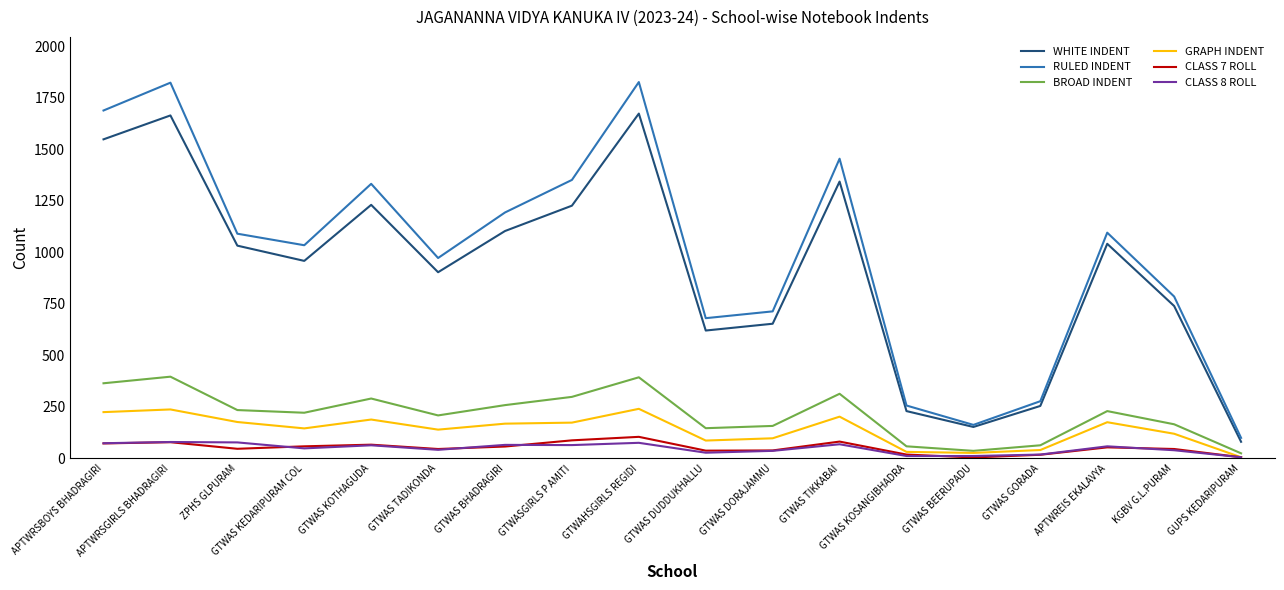

Is the value of RULED INDENT at GTWAS KEDARIPURAM COL greater than the value of WHITE INDENT at APTWRSGIRLS BHADRAGIRI?

No